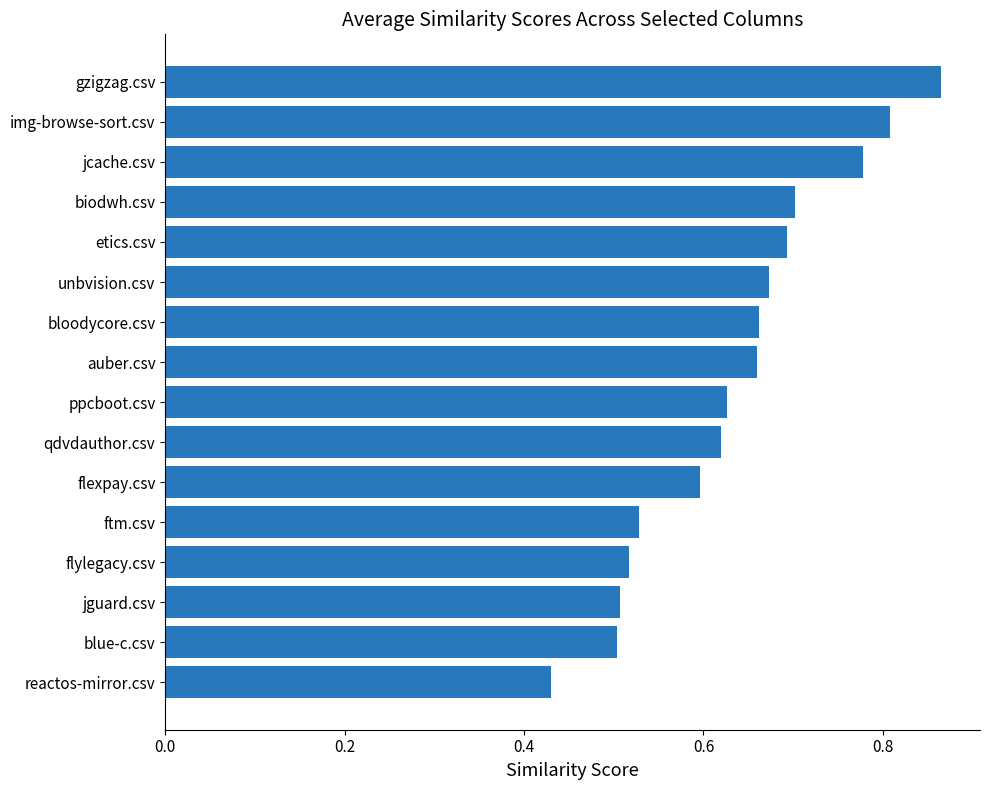

What is the sum of all values?

10.2